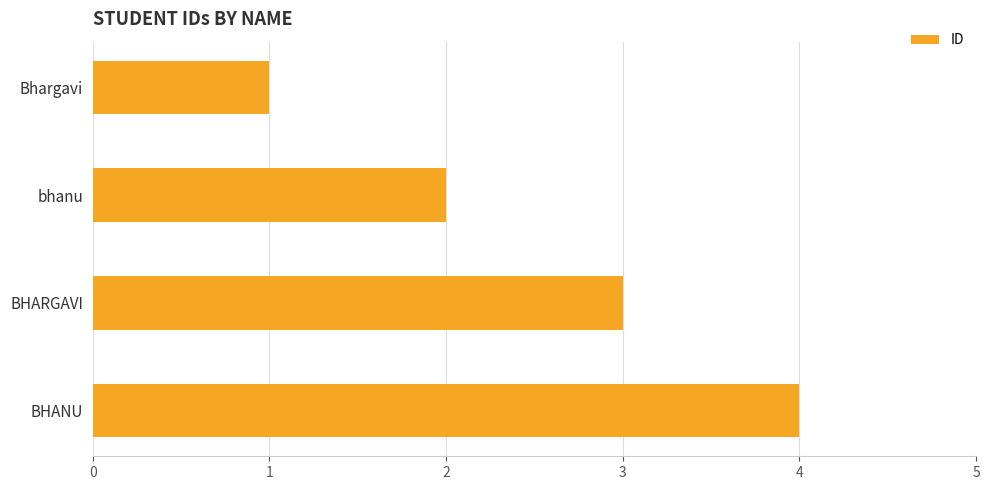

What position from the top is Bhargavi?

1